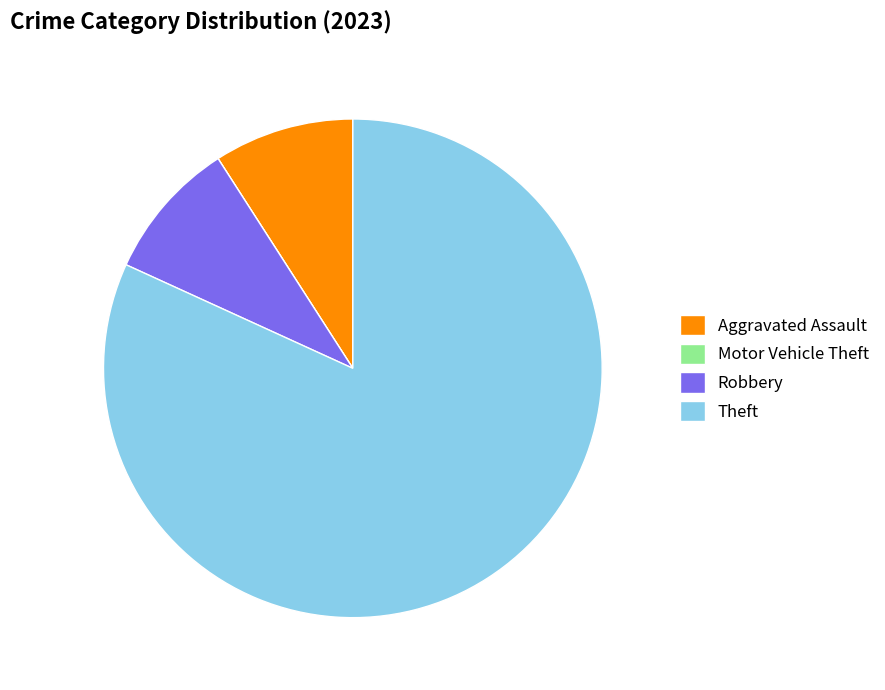

What percentage do Theft and Aggravated Assault together represent?

90.9%